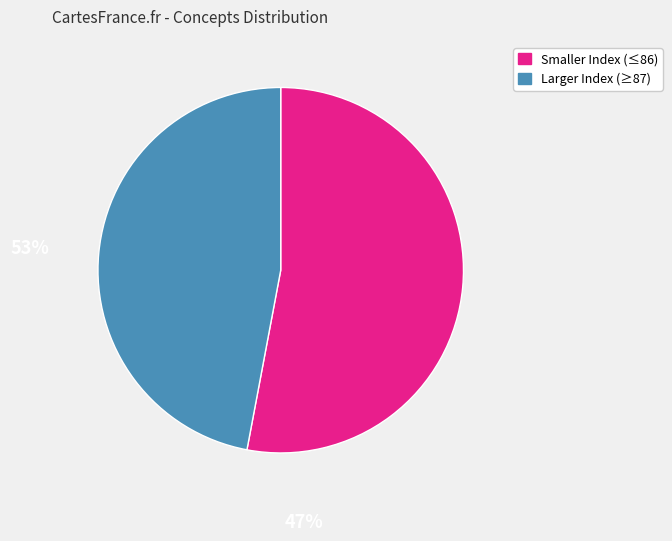

Is there a majority slice in this chart?

Yes